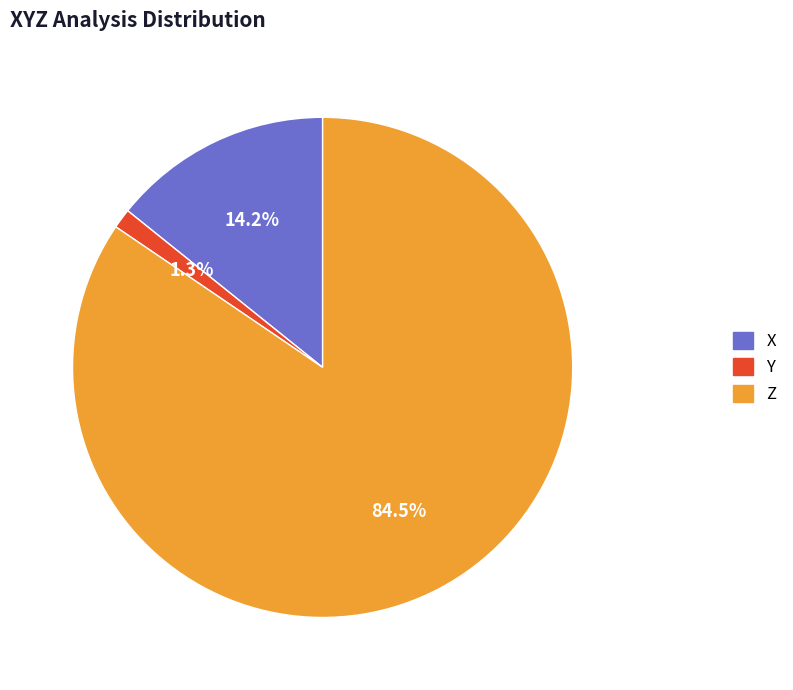

Between Y and X, which is larger?

X